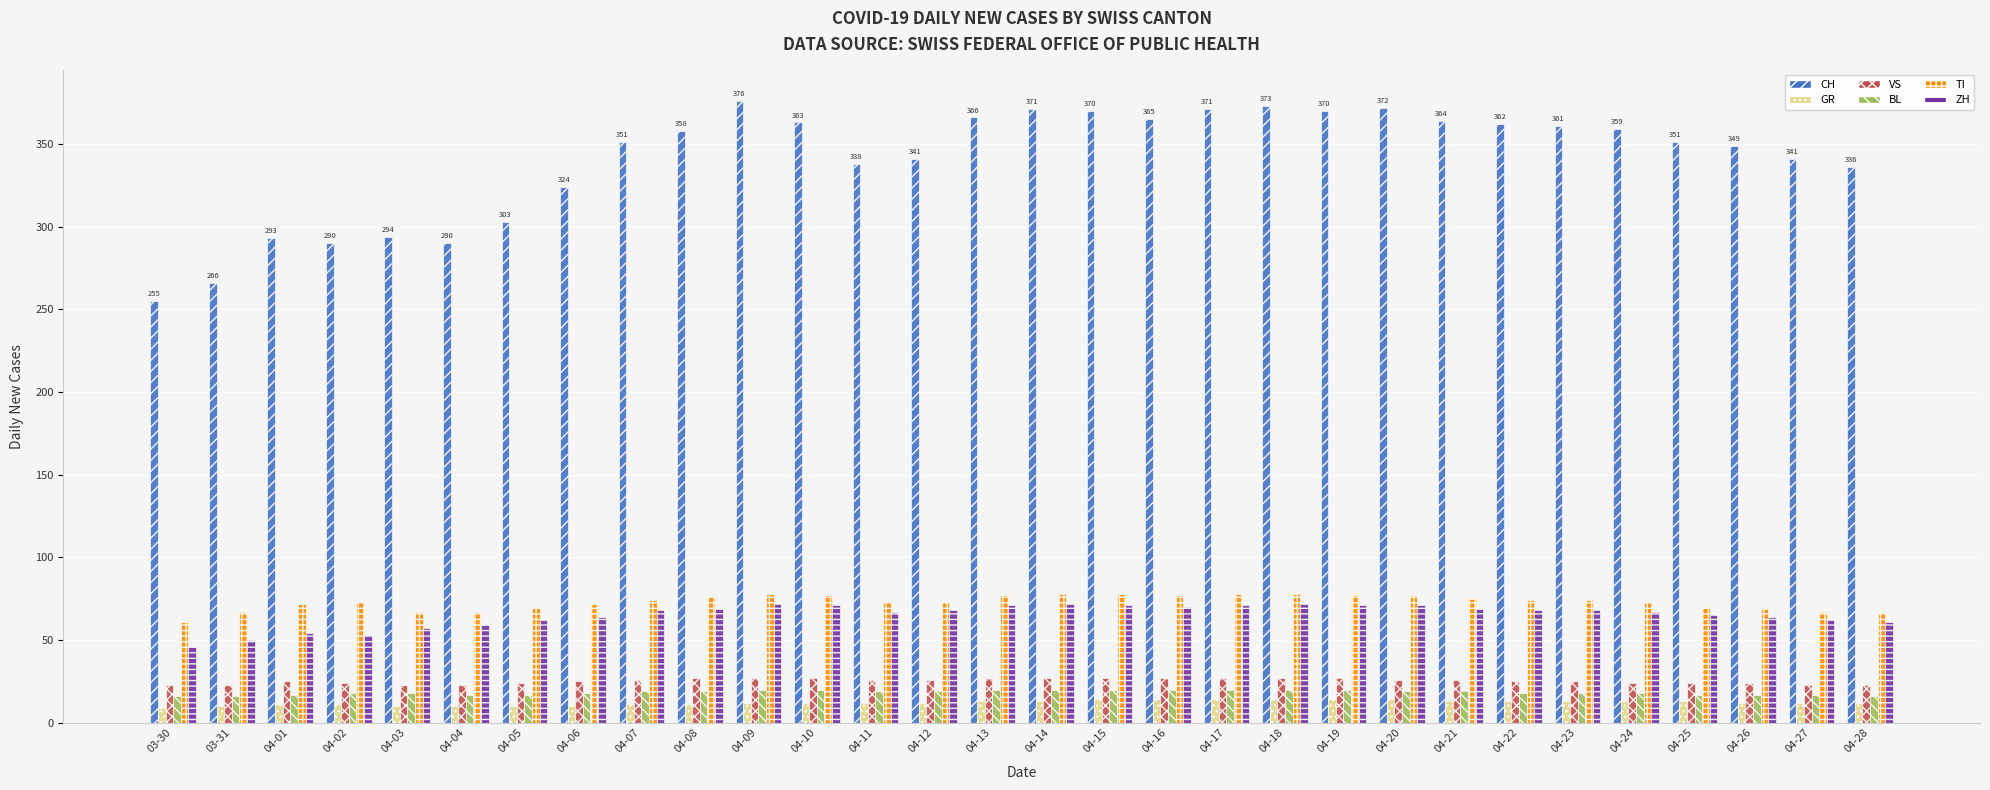

What is the smallest value displayed?

9